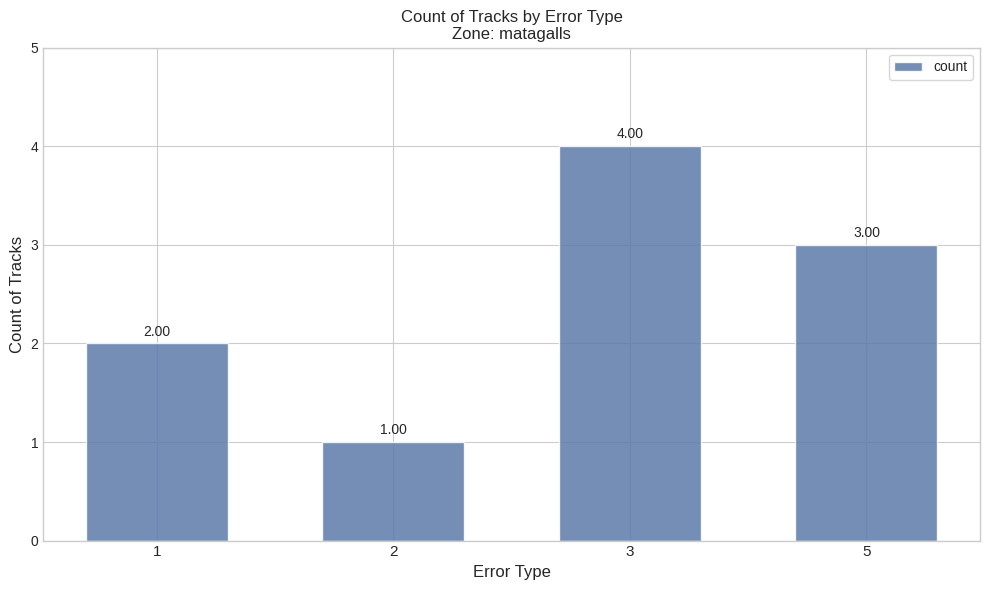

What is the change in value from 3 to 5?

-1